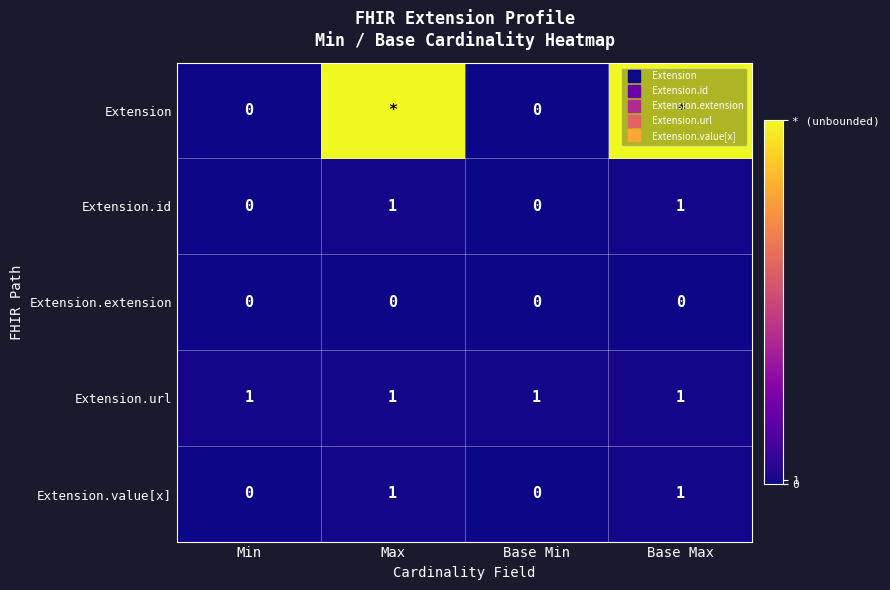

Is it true that Extension.extension equals 0 at Max?

True